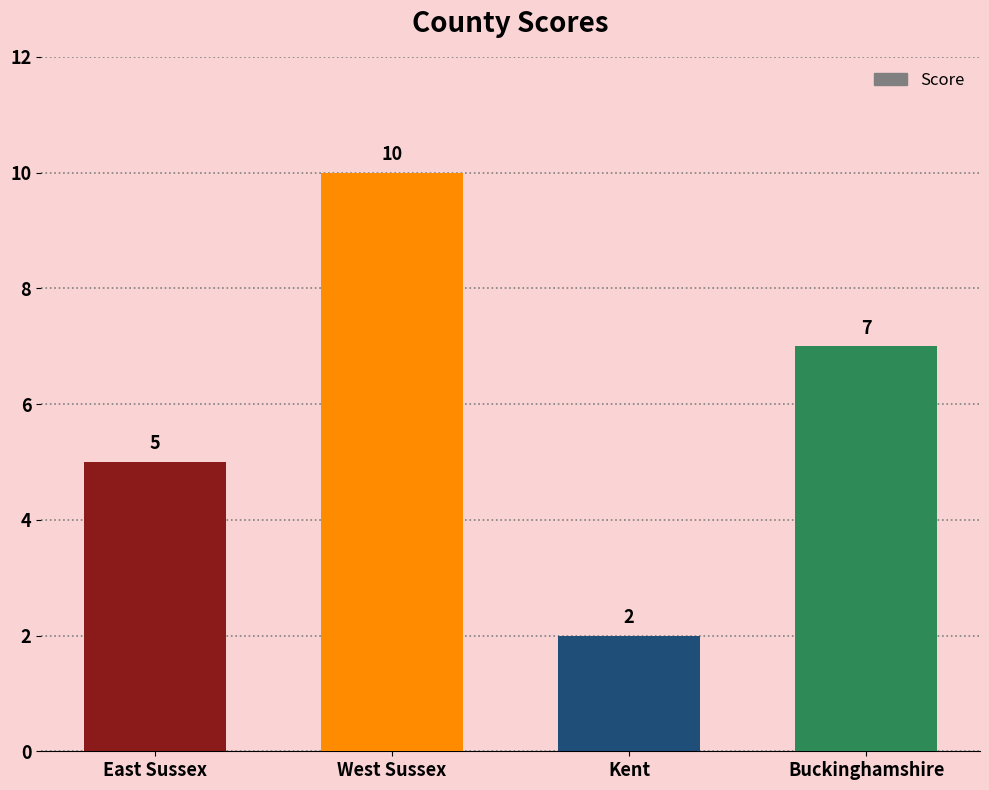

What is the smallest value displayed?

2